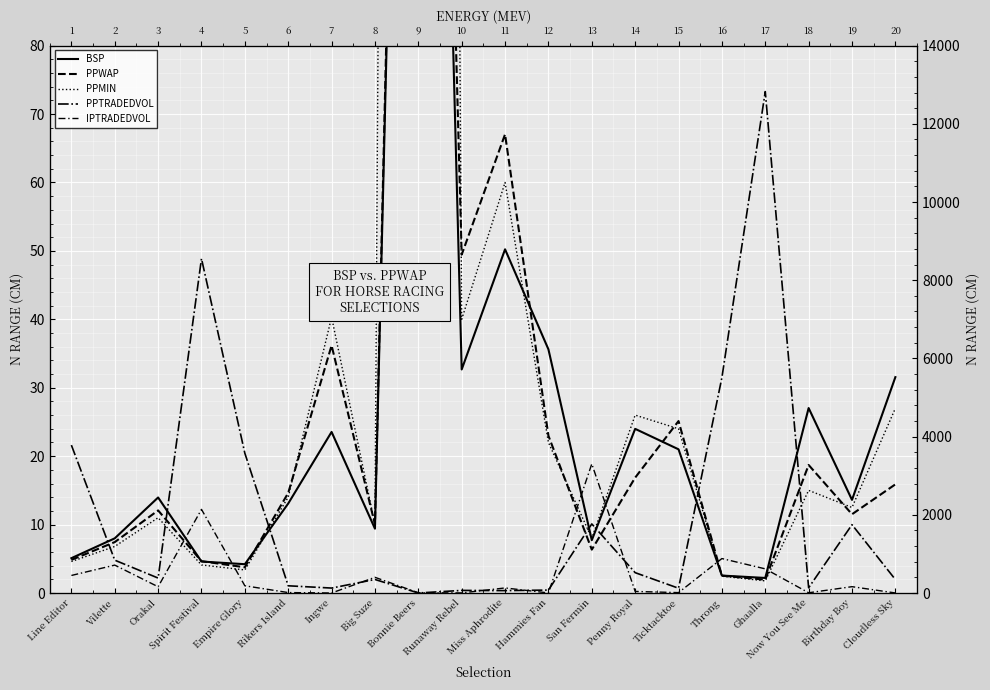

What is the difference between the maximum and minimum values in the PPWAP series?

278.9